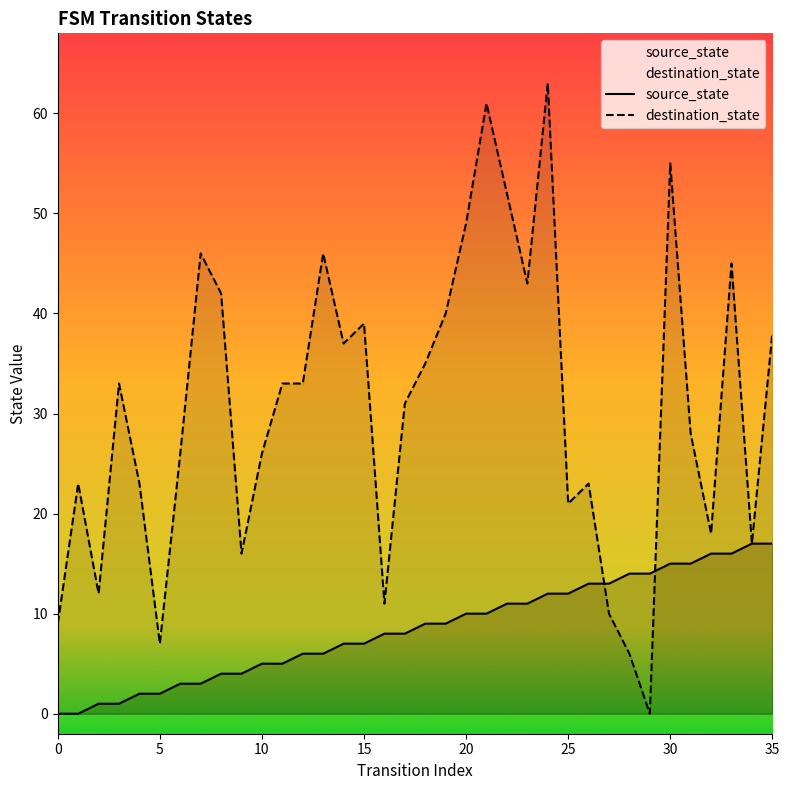

List the series in order of their overall mean, highest first.

destination_state, source_state